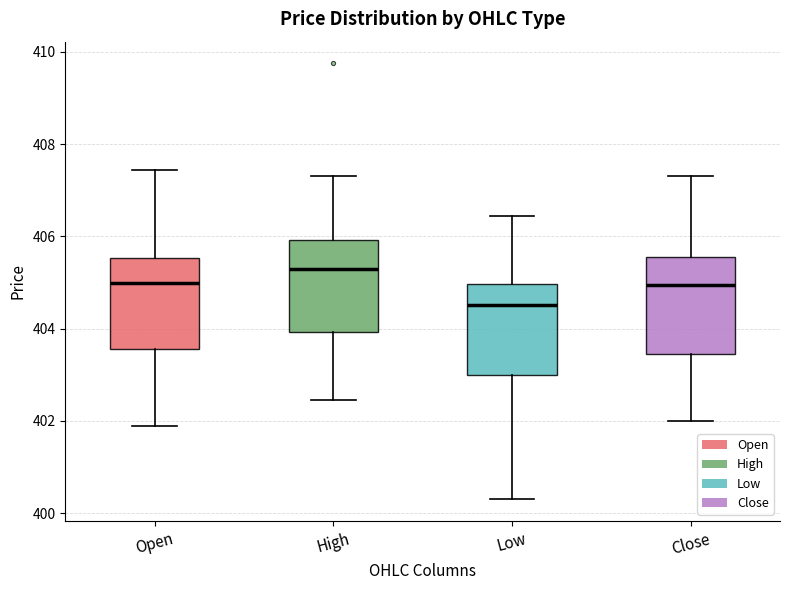

Where is the upper edge of the box for High on the y-axis? The values are not printed on the chart, so give them approximately, as read against the axis.

406.0